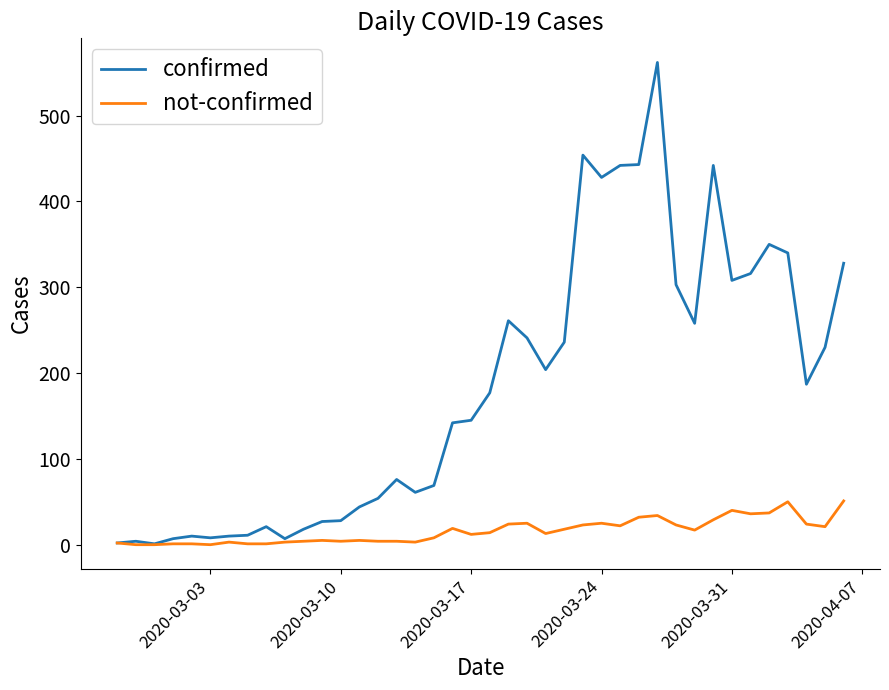

Which series has the largest total across all categories?

confirmed